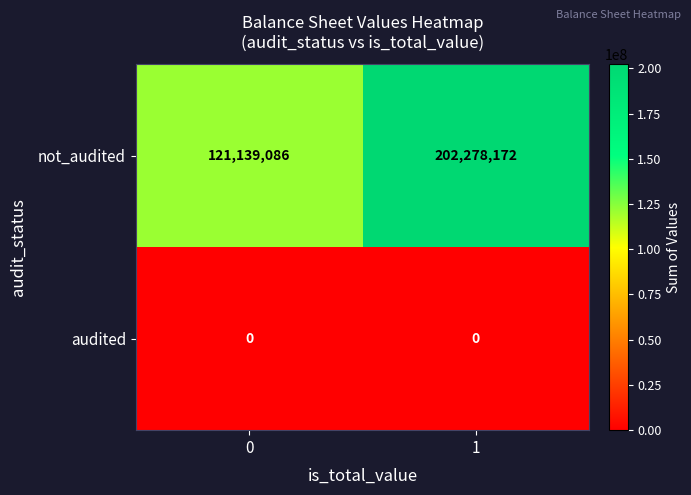

Count the number of categories in the chart.

2